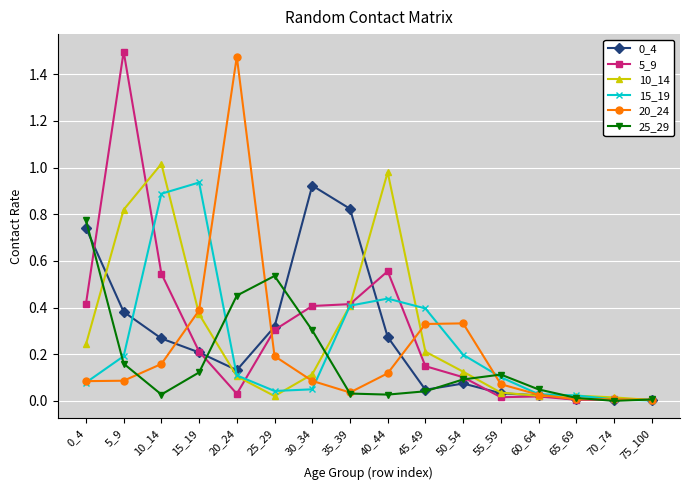

Is the value of 15_19 at 30_34 greater than the value of 0_4 at 35_39?

No